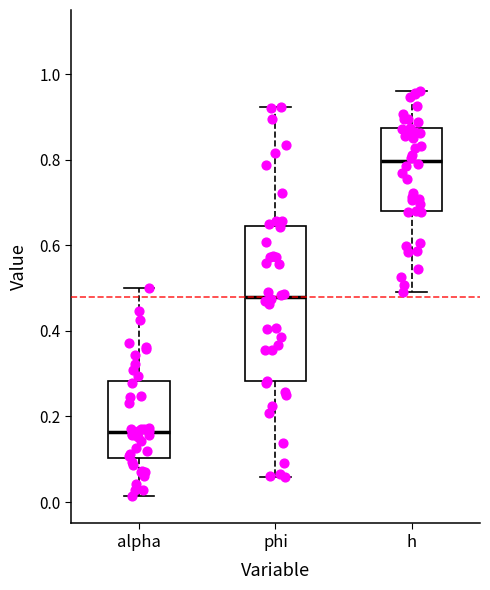

Comparing the boxes themselves (not the whiskers), which one is the tallest?

phi